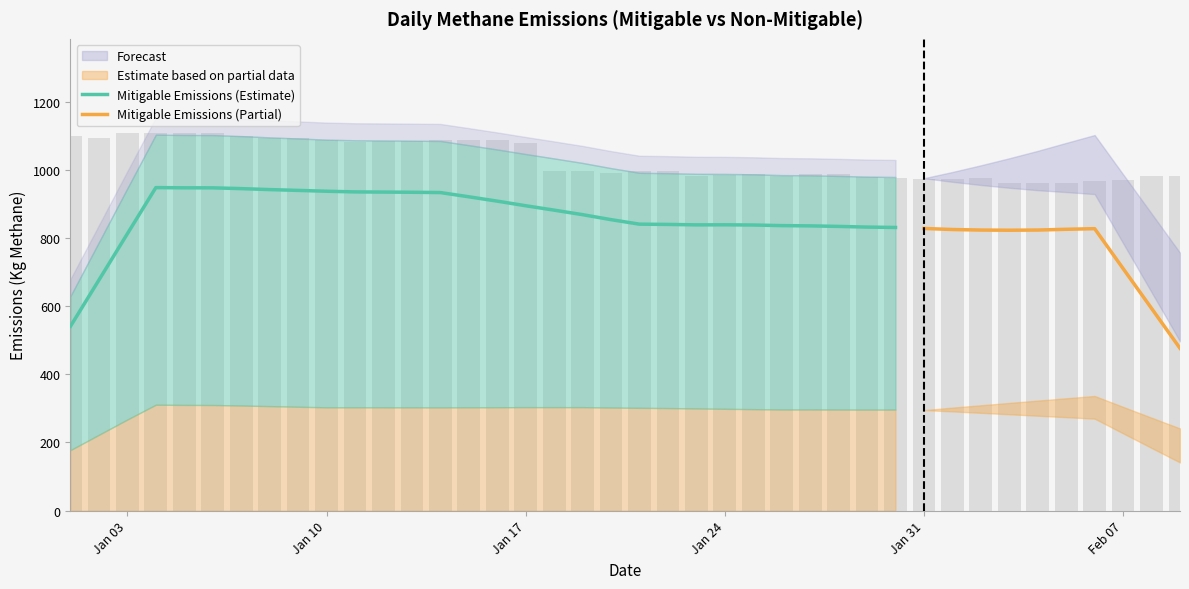

What is the difference between the maximum and second lowest values in the Daily Emissions (Kg Methane) series?

149.4